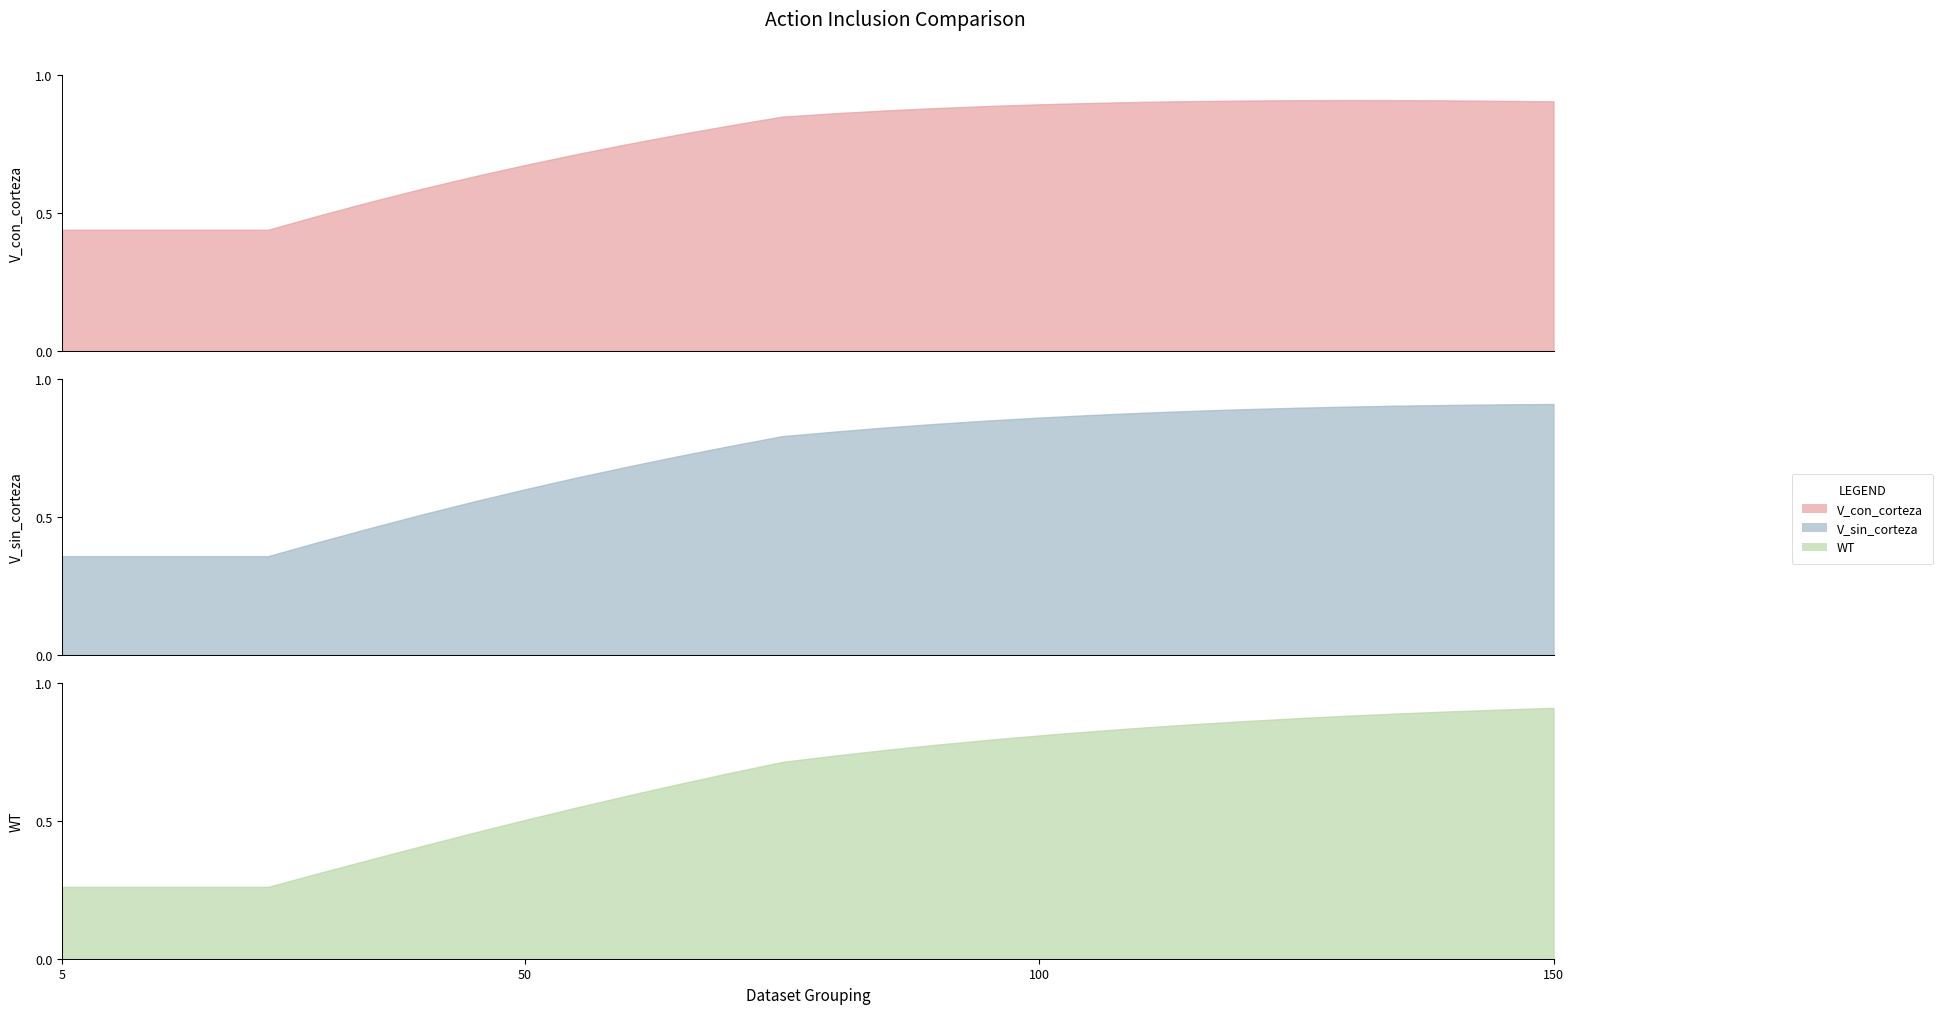

Reading left to right, what are all the values shown in this chart?

V_con_corteza: 5=0.4	10=0.4	15=0.4	20=0.4	25=0.4	30=0.5	35=0.5	40=0.6	45=0.6	50=0.7	55=0.7	60=0.8	65=0.8	70=0.8	75=0.8	80=0.9	85=0.9	90=0.9	95=0.9	100=0.9	105=0.9	110=0.9	115=0.9	120=0.9	125=0.9	130=0.9	135=0.9	140=0.9	145=0.9	150=0.9
V_sin_corteza: 5=0.4	10=0.4	15=0.4	20=0.4	25=0.4	30=0.4	35=0.5	40=0.5	45=0.6	50=0.6	55=0.6	60=0.7	65=0.7	70=0.8	75=0.8	80=0.8	85=0.8	90=0.8	95=0.8	100=0.9	105=0.9	110=0.9	115=0.9	120=0.9	125=0.9	130=0.9	135=0.9	140=0.9	145=0.9	150=0.9
WT: 5=0.3	10=0.3	15=0.3	20=0.3	25=0.3	30=0.3	35=0.4	40=0.4	45=0.5	50=0.5	55=0.5	60=0.6	65=0.6	70=0.7	75=0.7	80=0.7	85=0.8	90=0.8	95=0.8	100=0.8	105=0.8	110=0.8	115=0.9	120=0.9	125=0.9	130=0.9	135=0.9	140=0.9	145=0.9	150=0.9